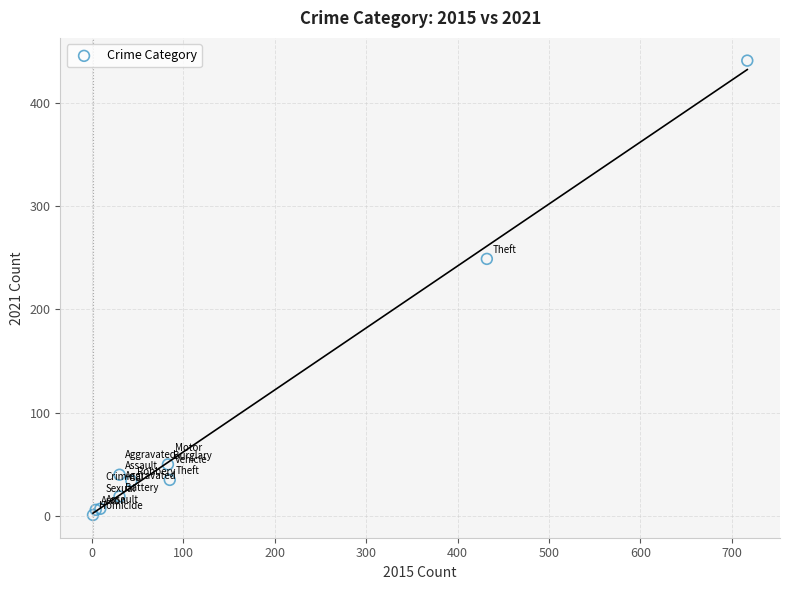

What Y value in the scatter plot is closest to 221?

249